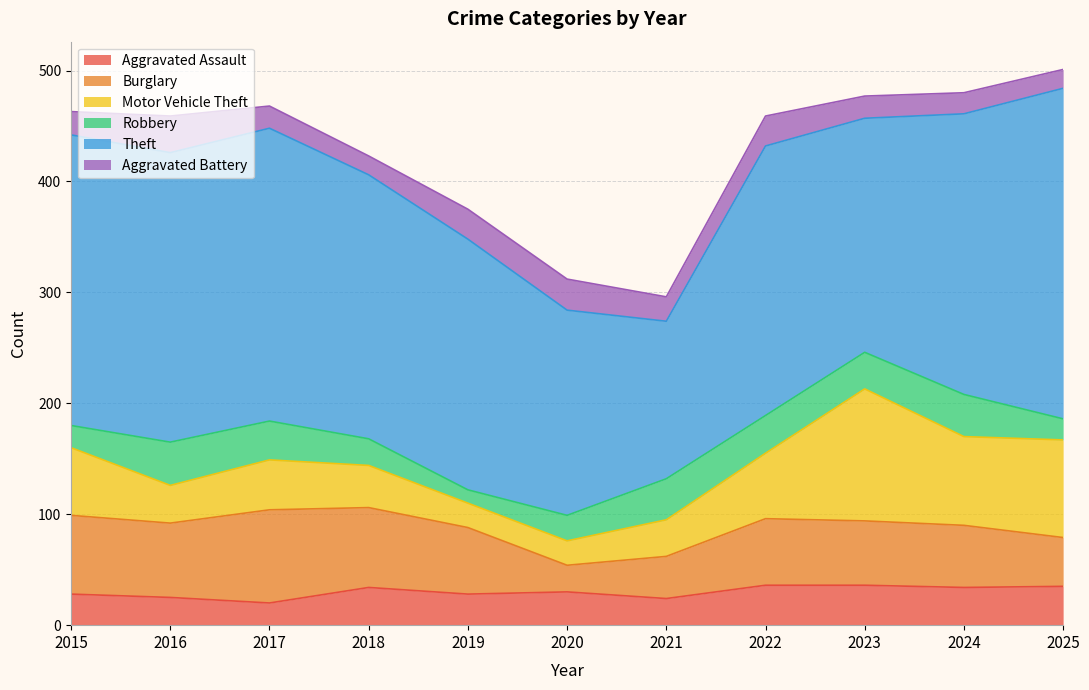

Between which two adjacent categories do Aggravated Assault and Burglary first intersect?

2019 and 2020